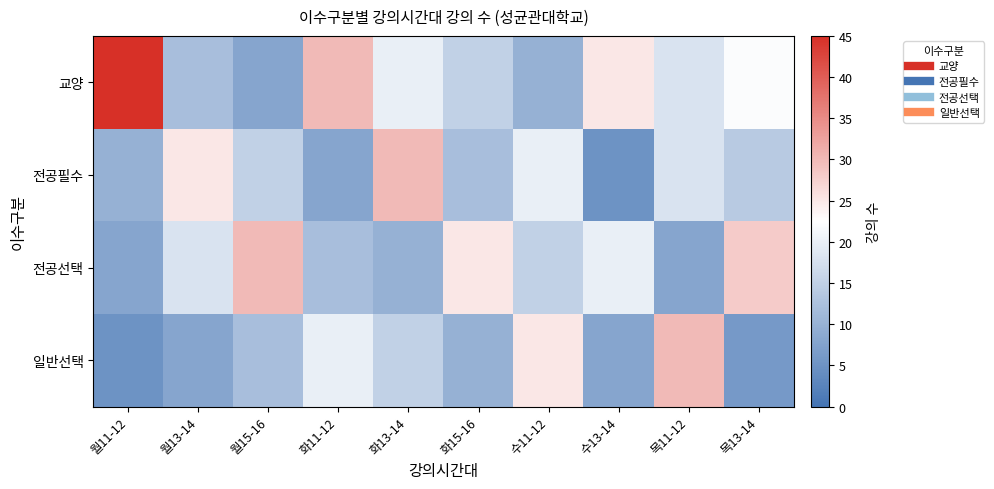

Reading left to right, transcribe all the data shown in this chart.

교양: 월11-12=45	월13-14=12	월15-16=8	화11-12=30	화13-14=20	화15-16=15	수11-12=10	수13-14=25	목11-12=18	목13-14=22
전공필수: 월11-12=10	월13-14=25	월15-16=15	화11-12=8	화13-14=30	화15-16=12	수11-12=20	수13-14=5	목11-12=18	목13-14=14
전공선택: 월11-12=8	월13-14=18	월15-16=30	화11-12=12	화13-14=10	화15-16=25	수11-12=15	수13-14=20	목11-12=8	목13-14=28
일반선택: 월11-12=5	월13-14=8	월15-16=12	화11-12=20	화13-14=15	화15-16=10	수11-12=25	수13-14=8	목11-12=30	목13-14=6